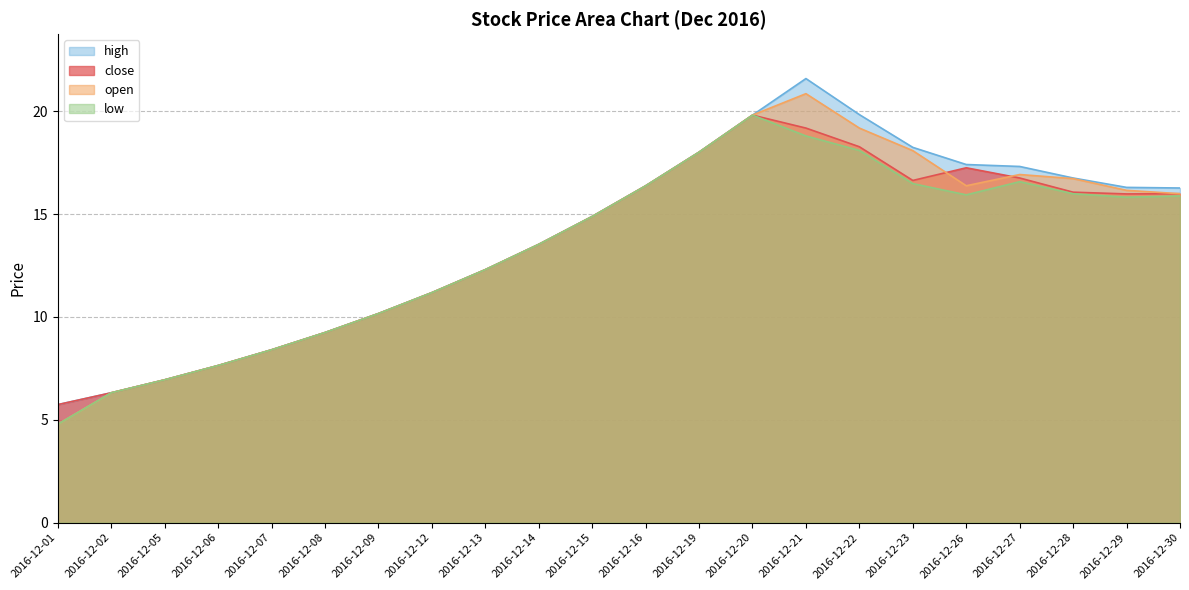

Does the chart display data point markers on the line(s)?

No